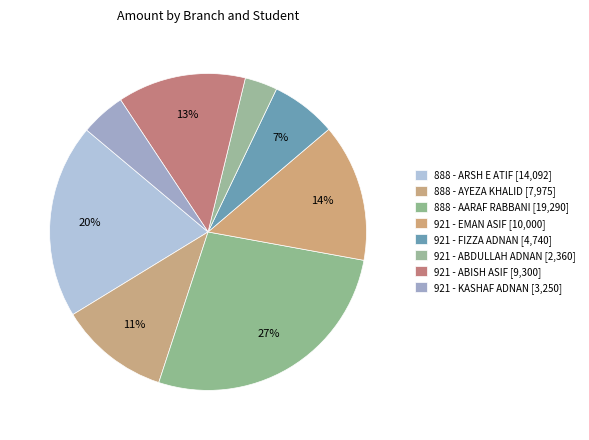

What is the smallest slice in the pie chart?

921 - ABDULLAH ADNAN